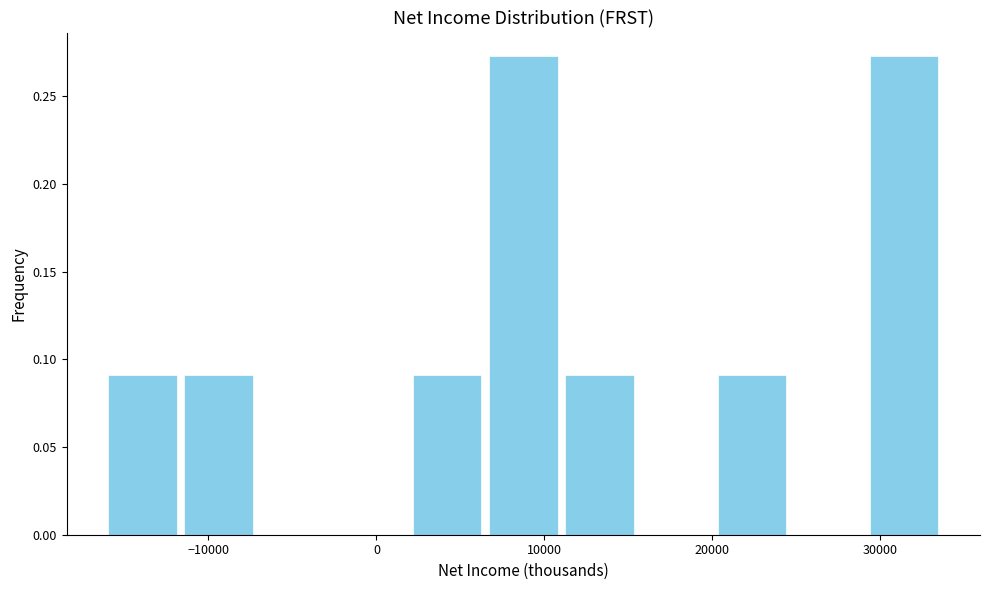

How tall is the bar that spans 2000 to 6000 on the x-axis? Neither the bar edges nor the heights are printed on the chart, so give them approximately, as read against the axes.

0.090